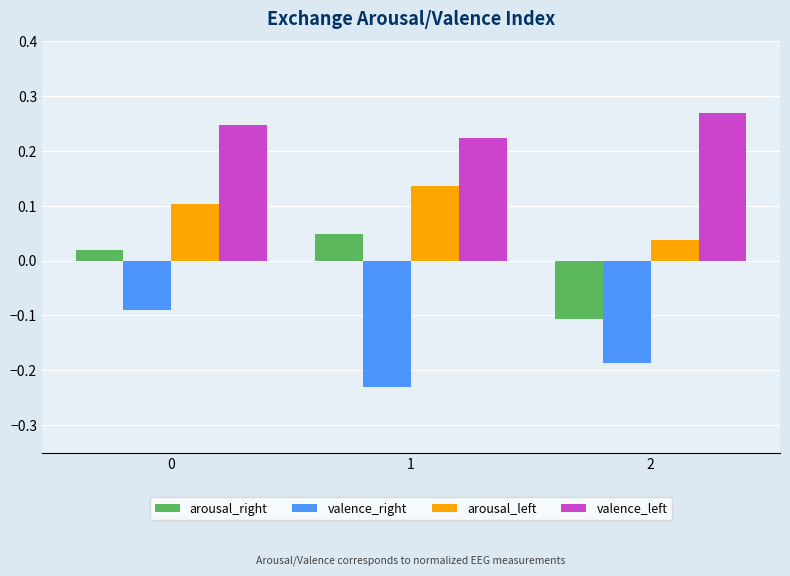

What is the sum of the valence_left values at 2 and 1?

0.5